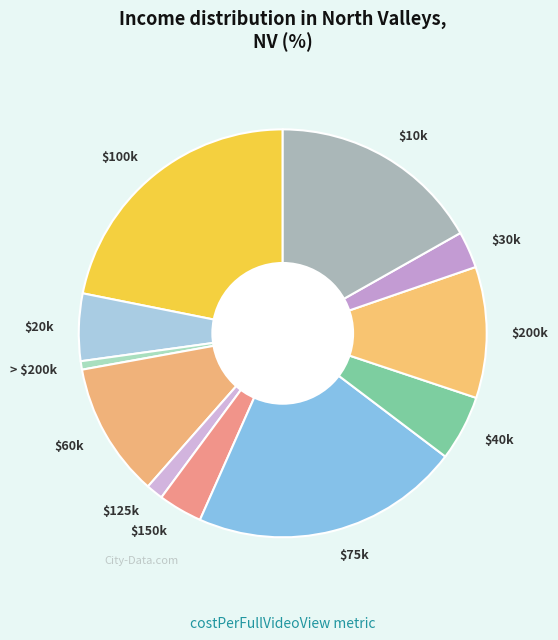

What is the largest slice in the pie chart?

$100k